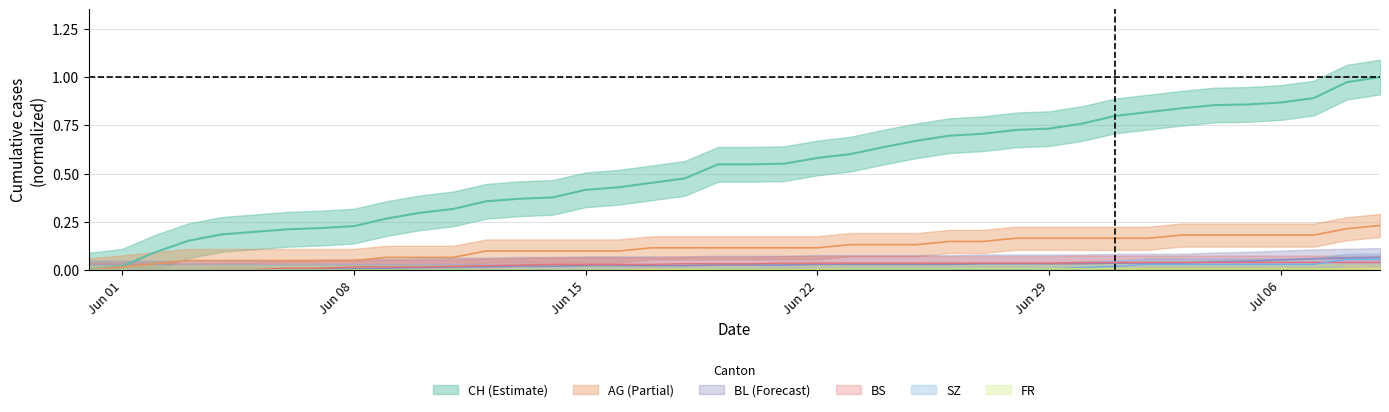

How many positive values does the BL series have?

34